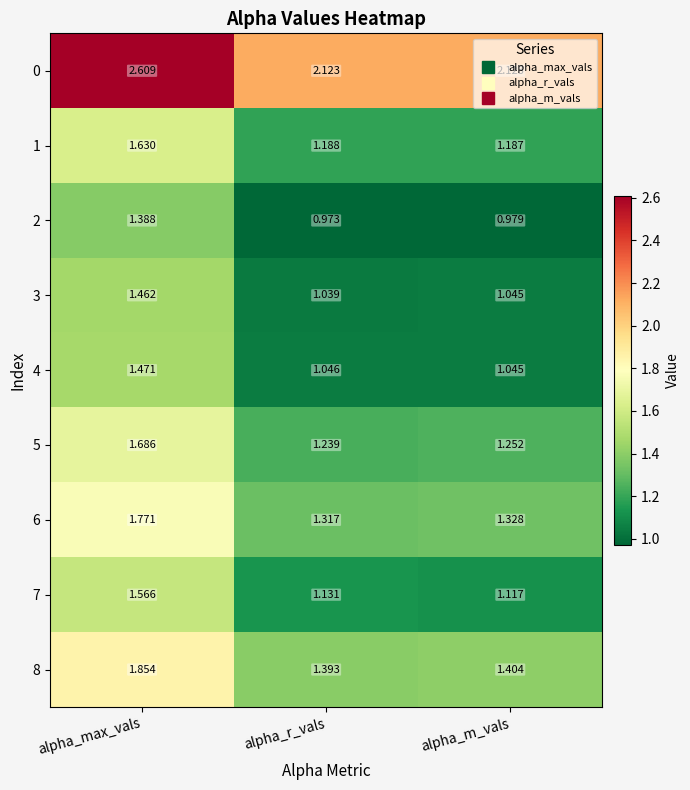

Rank the categories by 4 value from highest to lowest.

alpha_max_vals, alpha_r_vals, alpha_m_vals